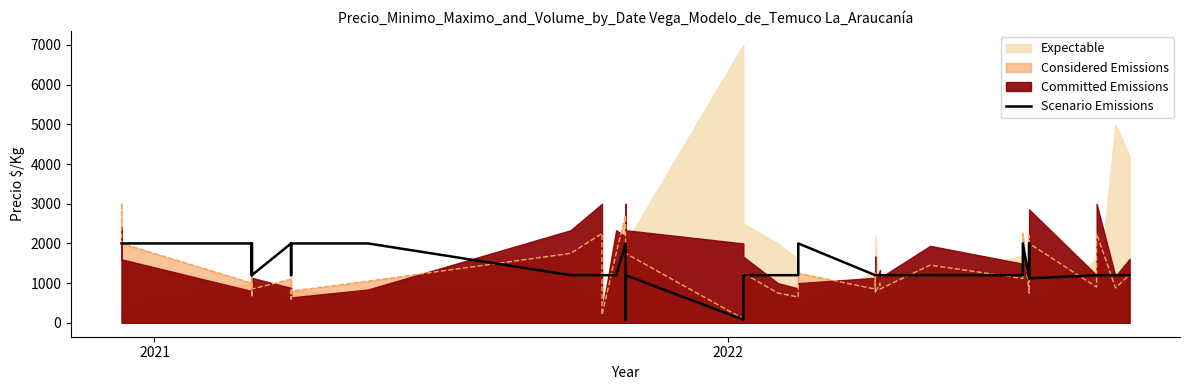

The chart shows a value of 2076 at 36. True or false?

False